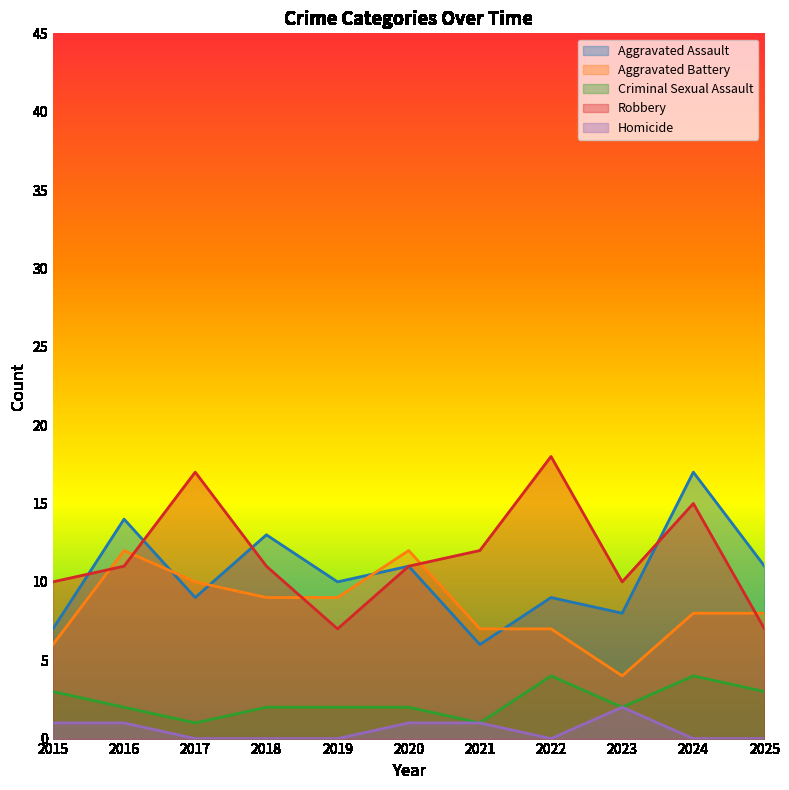

Reading left to right, transcribe all the data shown in this chart.

Aggravated Assault: 2015=7	2016=14	2017=9	2018=13	2019=10	2020=11	2021=6	2022=9	2023=8	2024=17	2025=11
Aggravated Battery: 2015=6	2016=12	2017=10	2018=9	2019=9	2020=12	2021=7	2022=7	2023=4	2024=8	2025=8
Criminal Sexual Assault: 2015=3	2016=2	2017=1	2018=2	2019=2	2020=2	2021=1	2022=4	2023=2	2024=4	2025=3
Robbery: 2015=10	2016=11	2017=17	2018=11	2019=7	2020=11	2021=12	2022=18	2023=10	2024=15	2025=7
Homicide: 2015=1	2016=1	2017=0	2018=0	2019=0	2020=1	2021=1	2022=0	2023=2	2024=0	2025=0